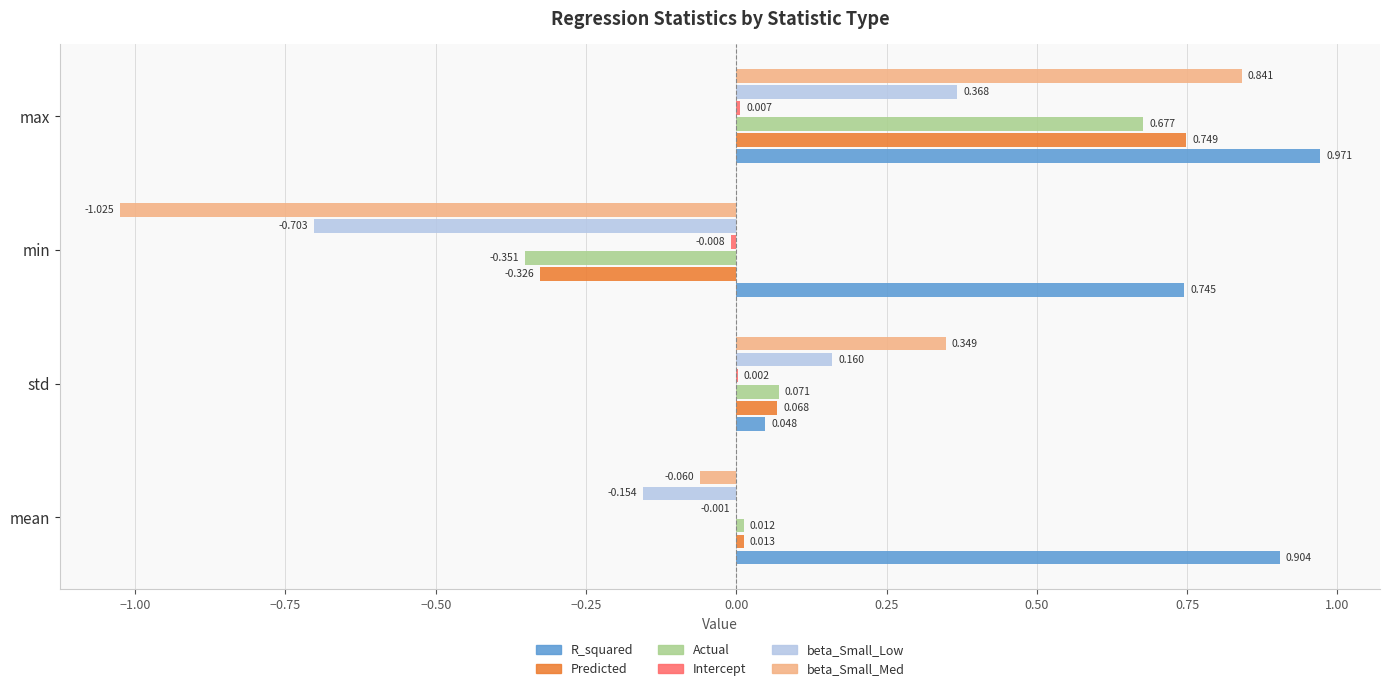

How many positive values does the beta_Small_Med series have?

2